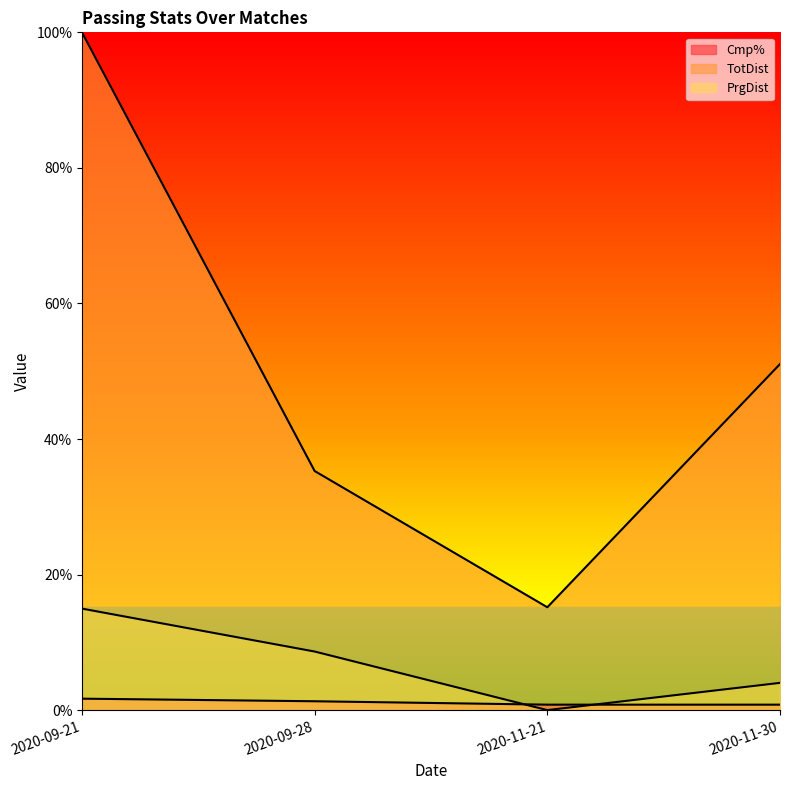

Reading right to left, extract all data points from this chart.

Cmp%: 2020-11-30=0.8	2020-11-21=0.8	2020-09-28=1.3	2020-09-21=1.7
TotDist: 2020-11-30=51.1	2020-11-21=15.2	2020-09-28=35.3	2020-09-21=100.0
PrgDist: 2020-11-30=4.0	2020-11-21=0.0	2020-09-28=8.6	2020-09-21=15.0